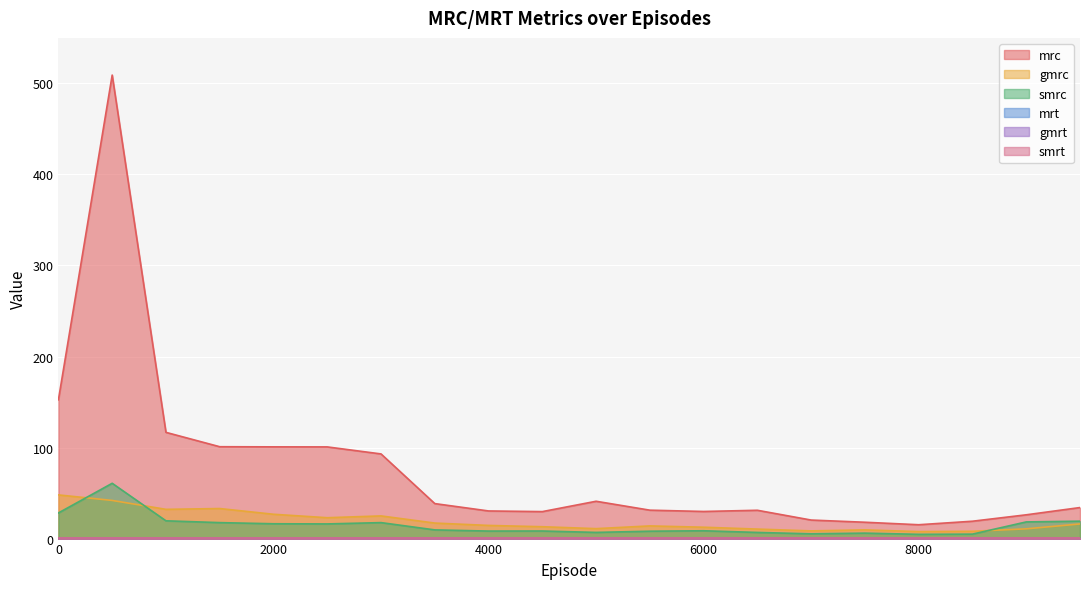

Does the chart display data point markers on the line(s)?

No